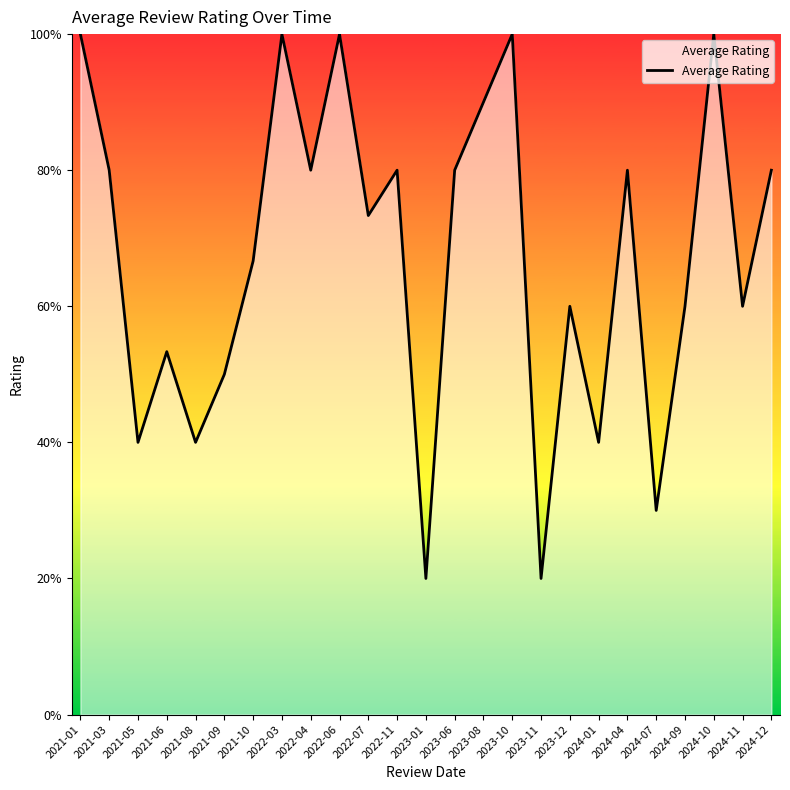

Does the chart display data point markers on the line(s)?

No